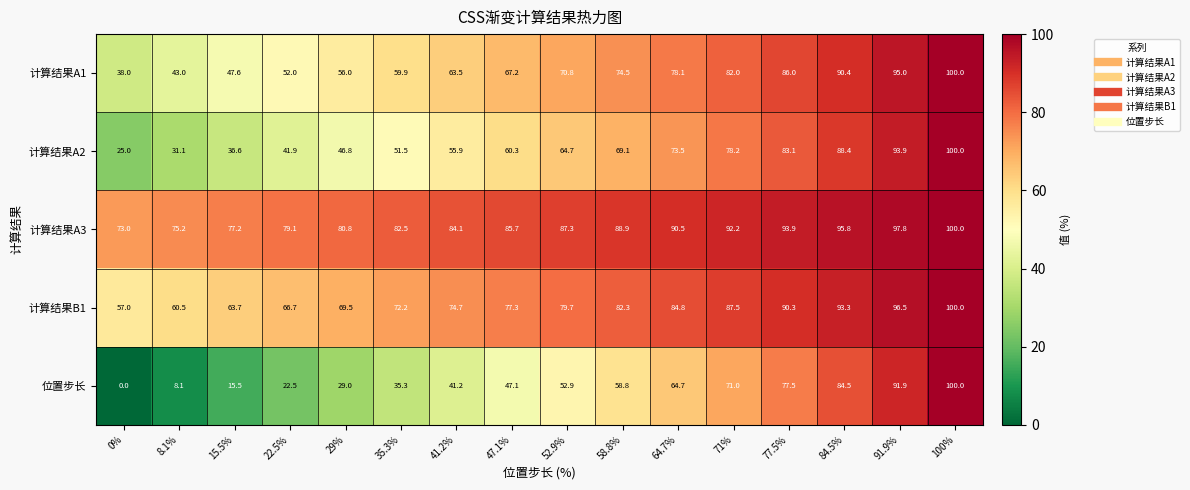

Is it true that 计算结果A3 equals 178.2 at 100%?

False